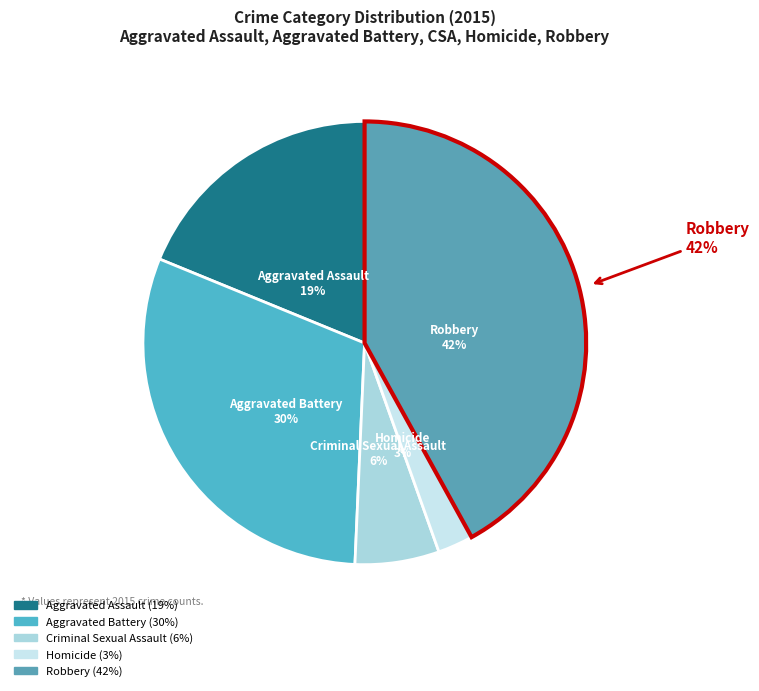

The Criminal Sexual Assault slice represents 6% of the pie. True or false?

True